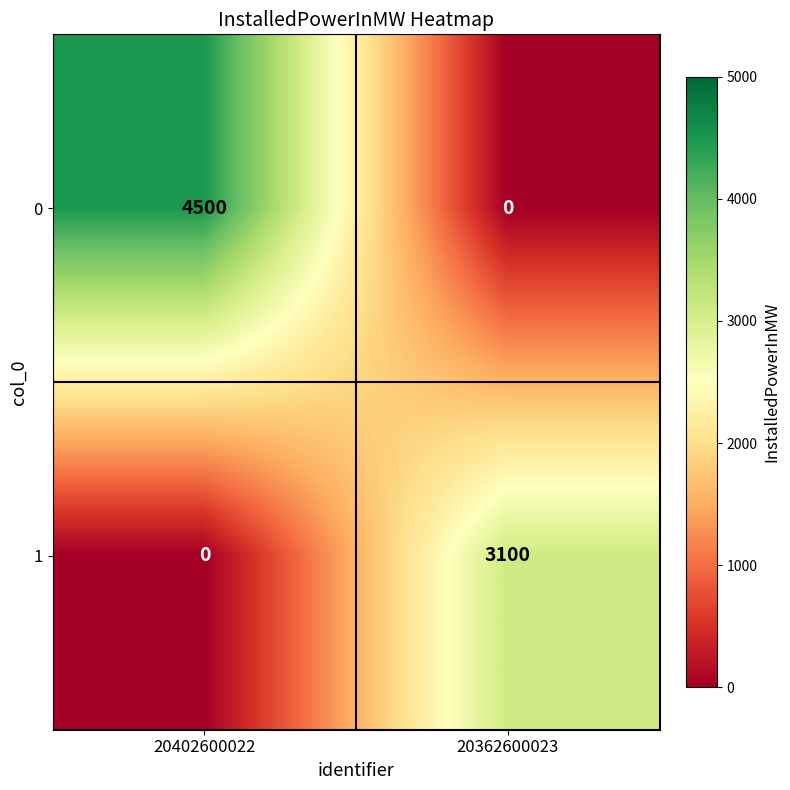

At which category is the sum across all series the highest?

20402600022